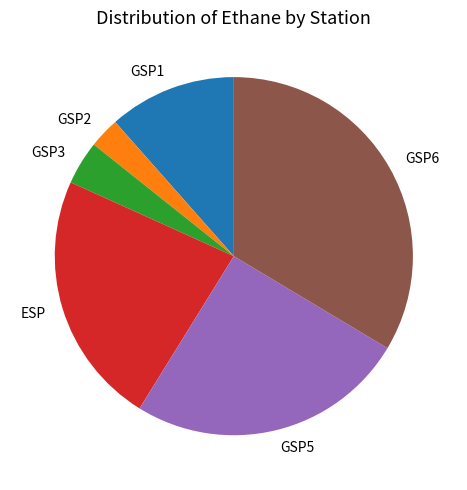

The GSP2 slice represents 3% of the pie. True or false?

True